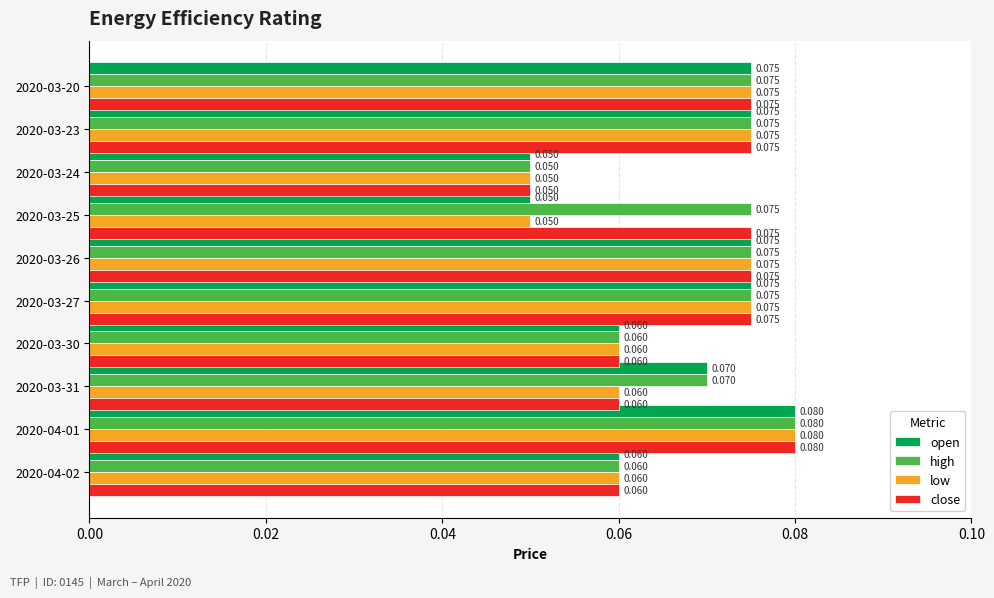

Is the value of open at 2020-03-20 greater than the value of high at 2020-03-31?

Yes